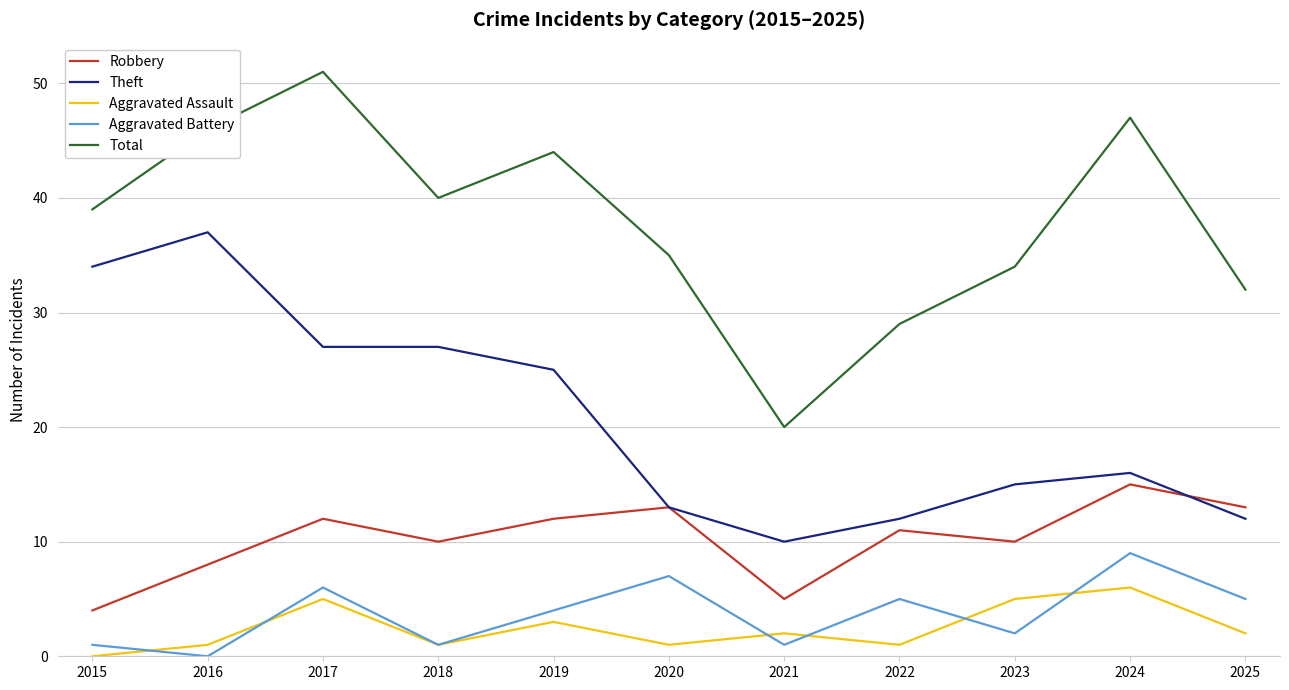

Where does the Robbery series first go above 11?

2017